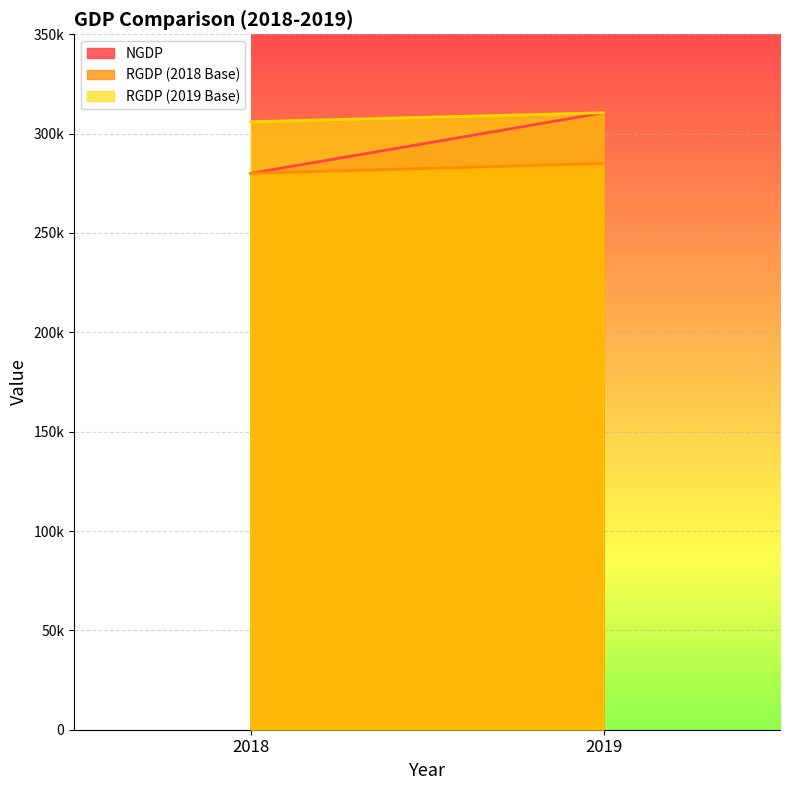

Rank the categories by RGDP (2019 Base) value from highest to lowest.

2019, 2018